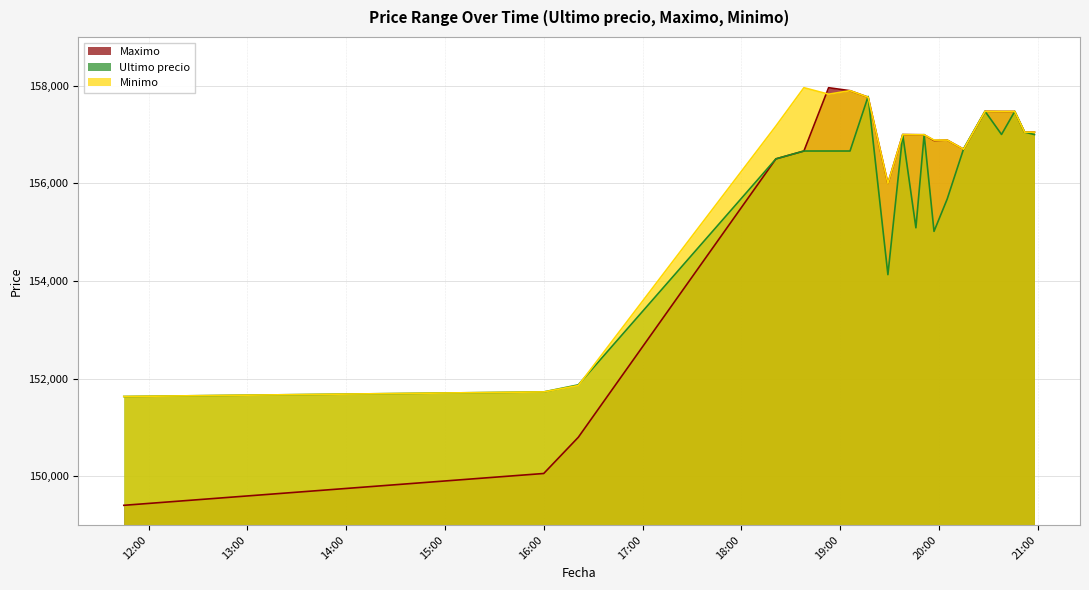

Reading left to right, what are all the values shown in this chart?

Maximo: 149404	150056	150798	156502	156663	157960	157899	157766	156000	157000	156997	156996	156878	156887	156700	157477	157474	157474	157050	157050
Ultimo precio: 151633	151727	151872	156502	156663	156663	156663	157782	154130	157000	155090	156999	155017	155679	156711	157477	157002	157474	157050	157000
Minimo: 151633	151727	151858	157175	157960	157827	157899	157766	156000	157000	156997	156996	156887	156887	156700	157477	157474	157474	157050	157050